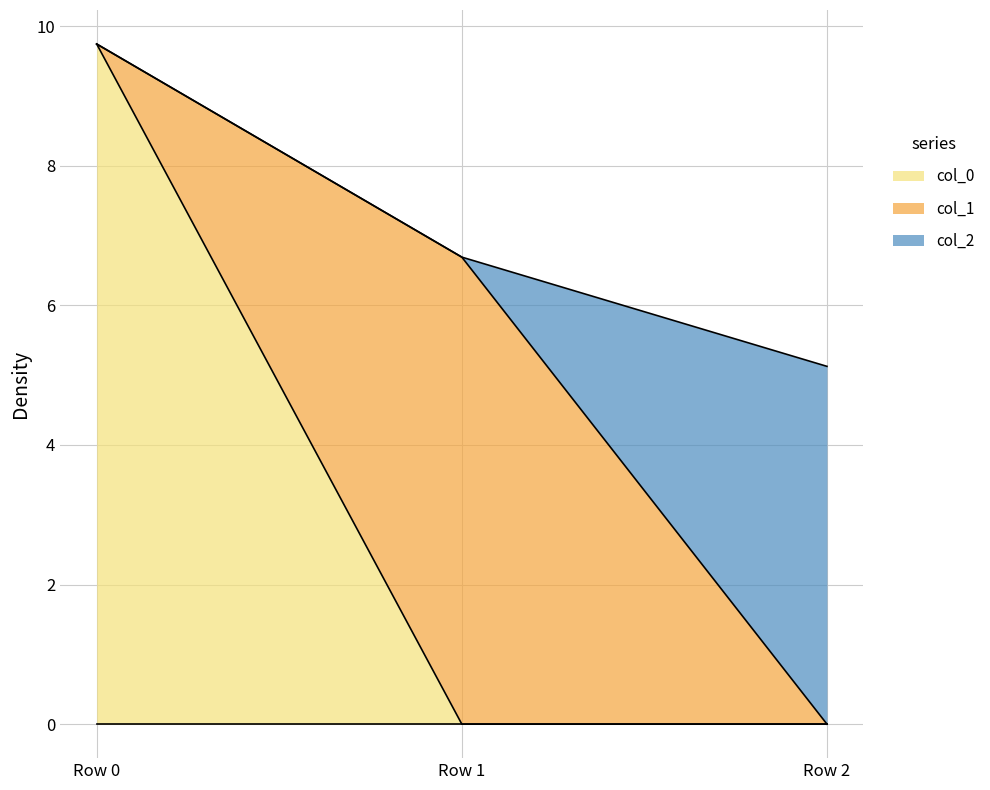

Reading left to right, what are all the values shown in this chart?

col_0: 9.7	0.0	0.0
col_1: 0.0	6.7	0.0
col_2: 0.0	0.0	5.1